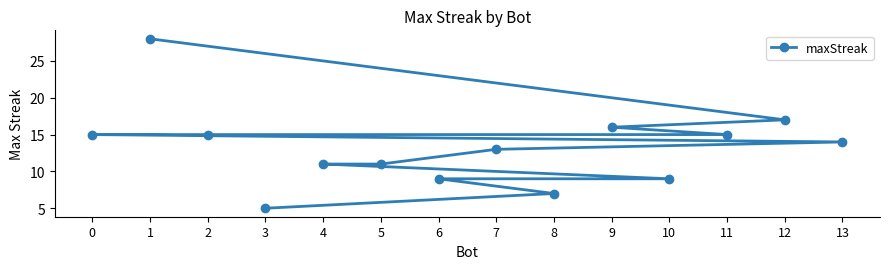

Reading left to right, list all the values displayed in this chart.

0=15	1=28	2=15	3=5	4=11	5=11	6=9	7=13	8=7	9=16	10=9	11=15	12=17	13=14